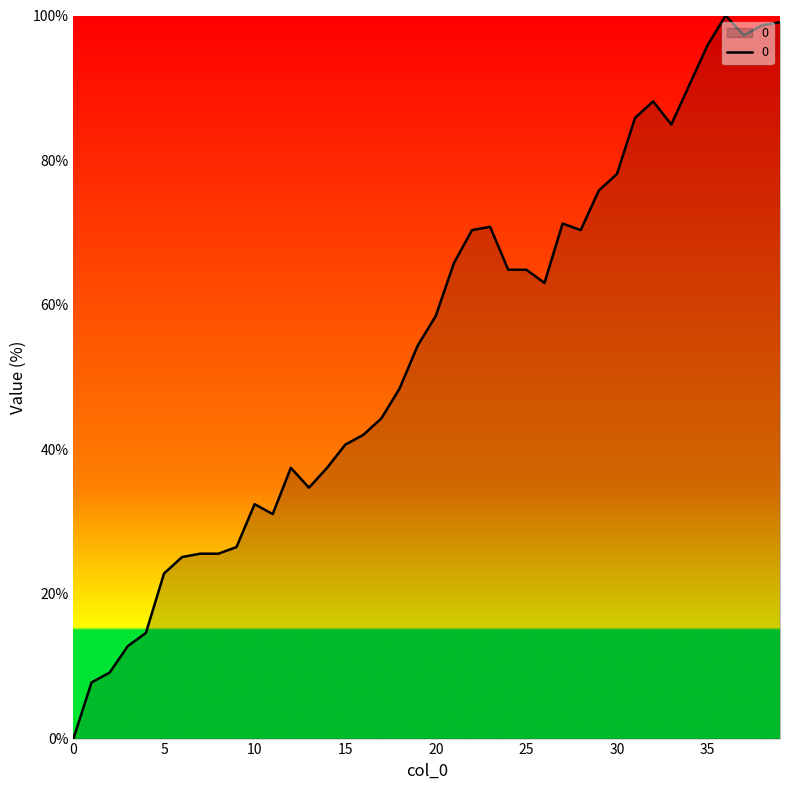

True or false: the data has more than 0 interior local peaks.

True